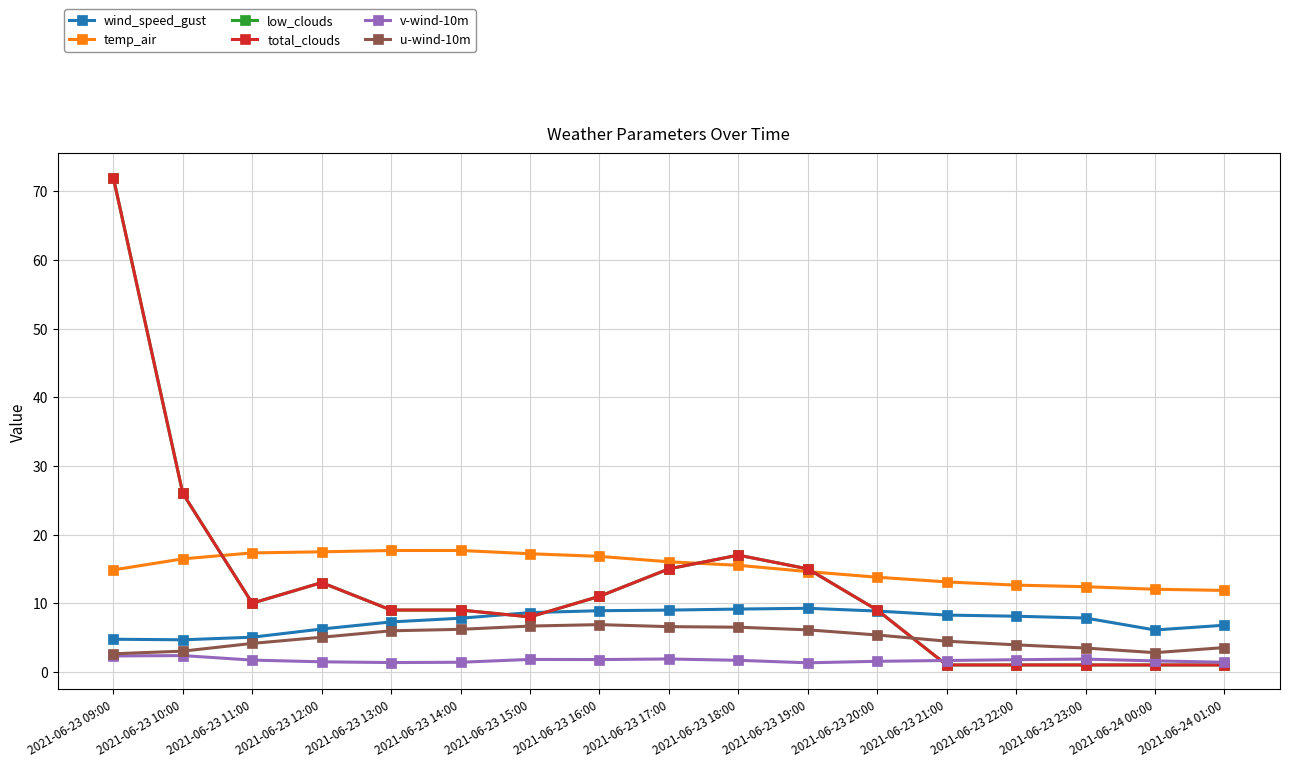

Does the chart display data point markers on the line(s)?

Yes